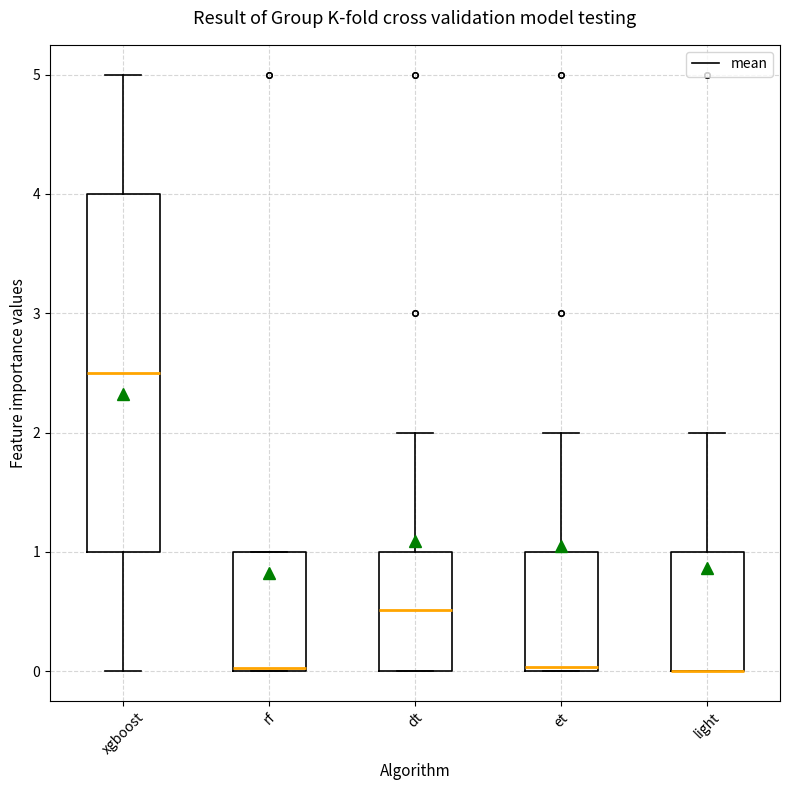

Comparing the boxes themselves (not the whiskers), which one is the tallest?

xgboost